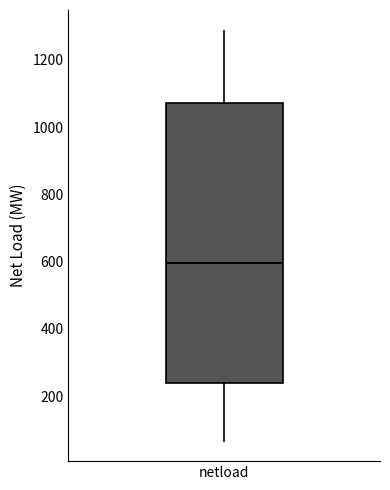

Transcribe this box plot: give where the median line is, the range the box spans, and where the two whiskers end, as read against the y-axis. The values are not printed on the chart, so give them approximately, as read against the axis.

median 600, box 240 to 1080, whiskers 60 to 1280